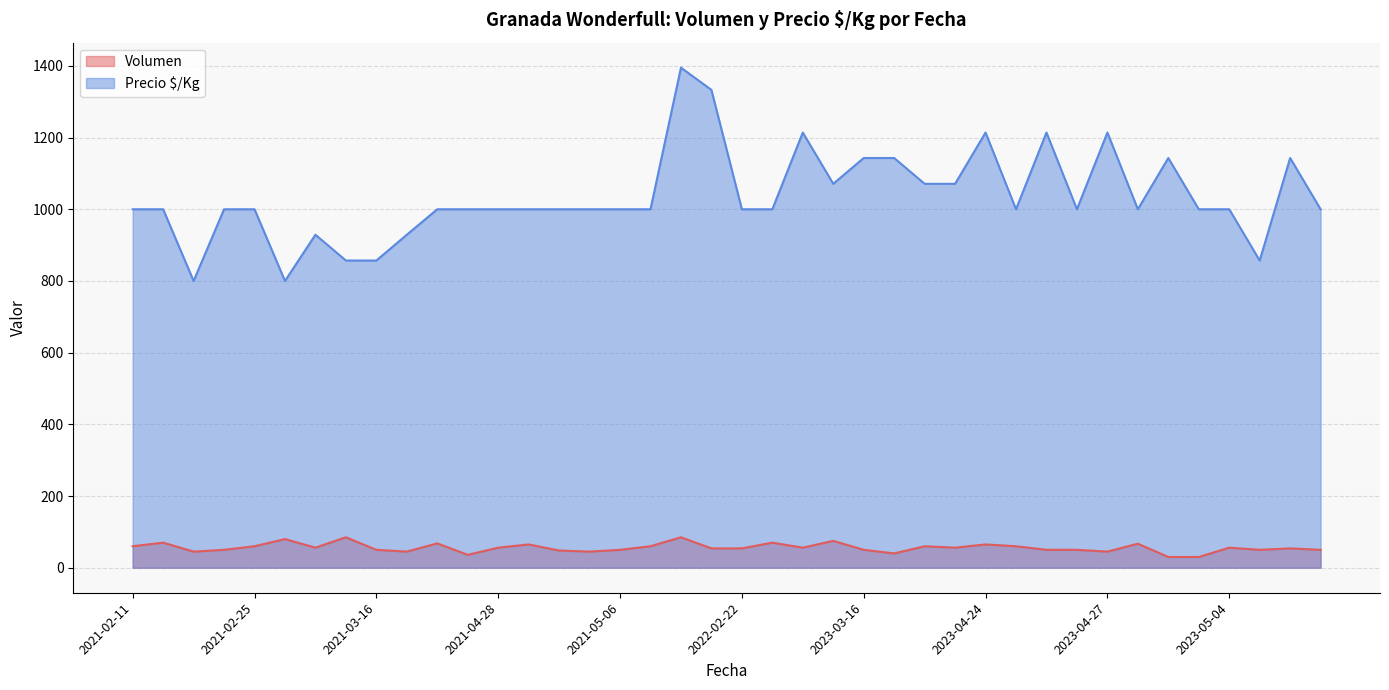

What is the maximum value shown in the chart?

1395